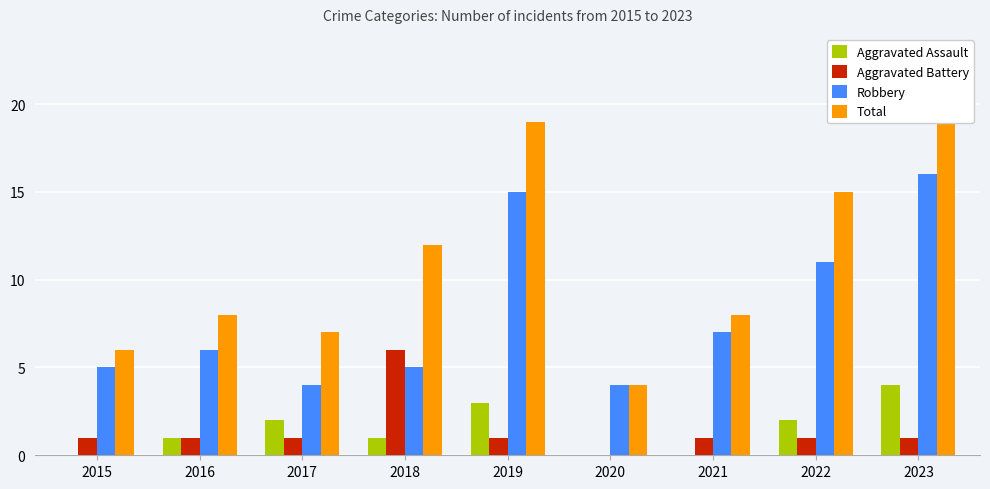

Reading left to right, list all the values displayed in this chart.

Aggravated Assault: 0	1	2	1	3	0	0	2	4
Aggravated Battery: 1	1	1	6	1	0	1	1	1
Robbery: 5	6	4	5	15	4	7	11	16
Total: 6	8	7	12	19	4	8	15	21